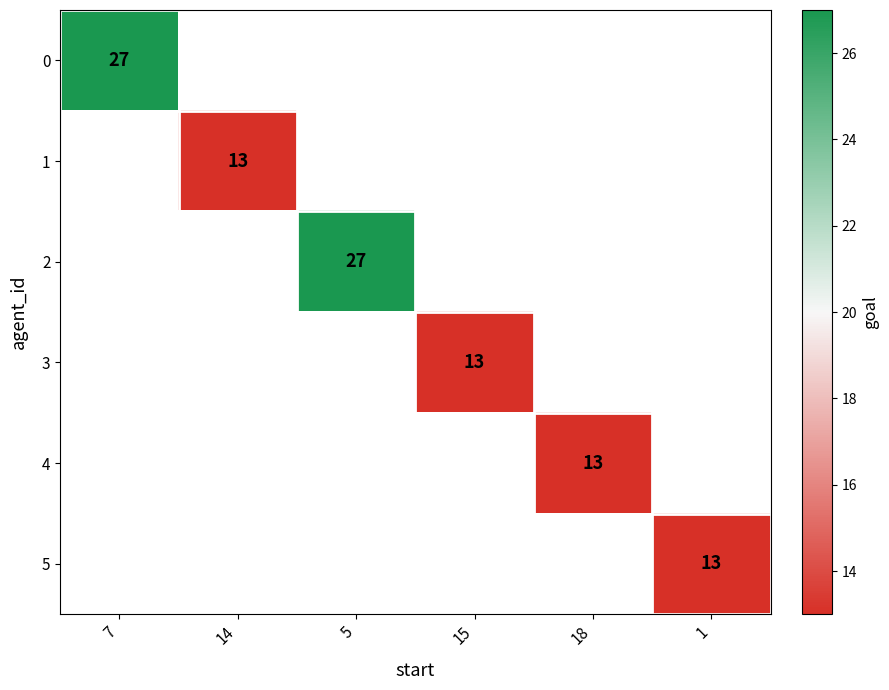

True or false: 4 has a value of 13 at 18.

True